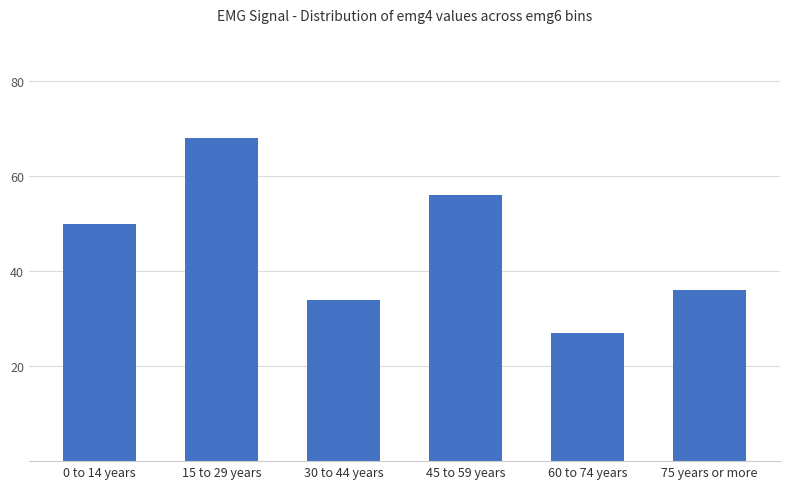

Reading left to right, transcribe all the data shown in this chart.

50	68	34	56	27	36